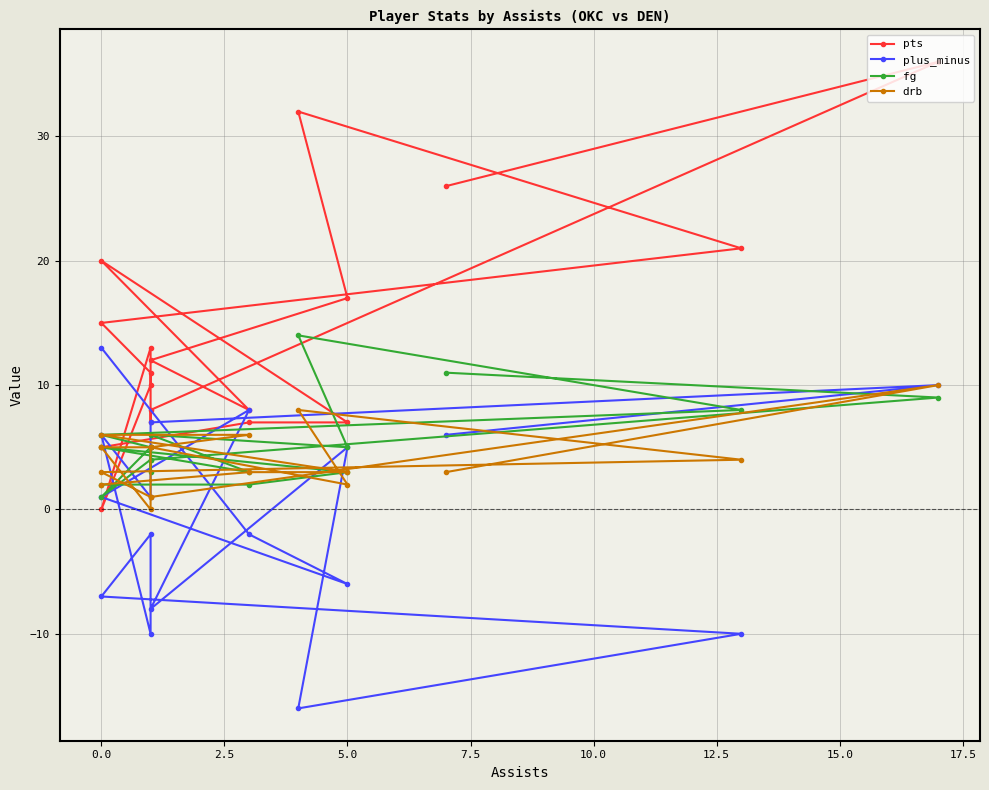

Count the drb values in the range 2 to 5.

11